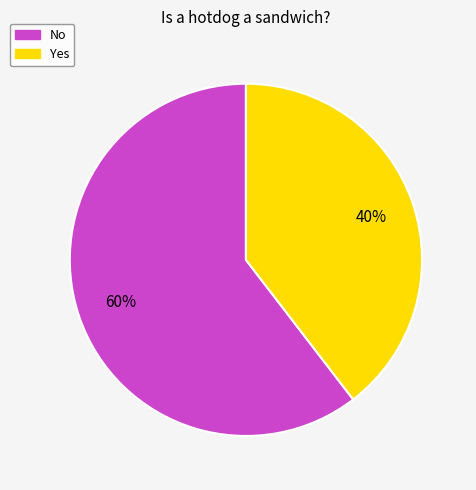

To the nearest percent, what is the combined percentage of Yes and No?

100%